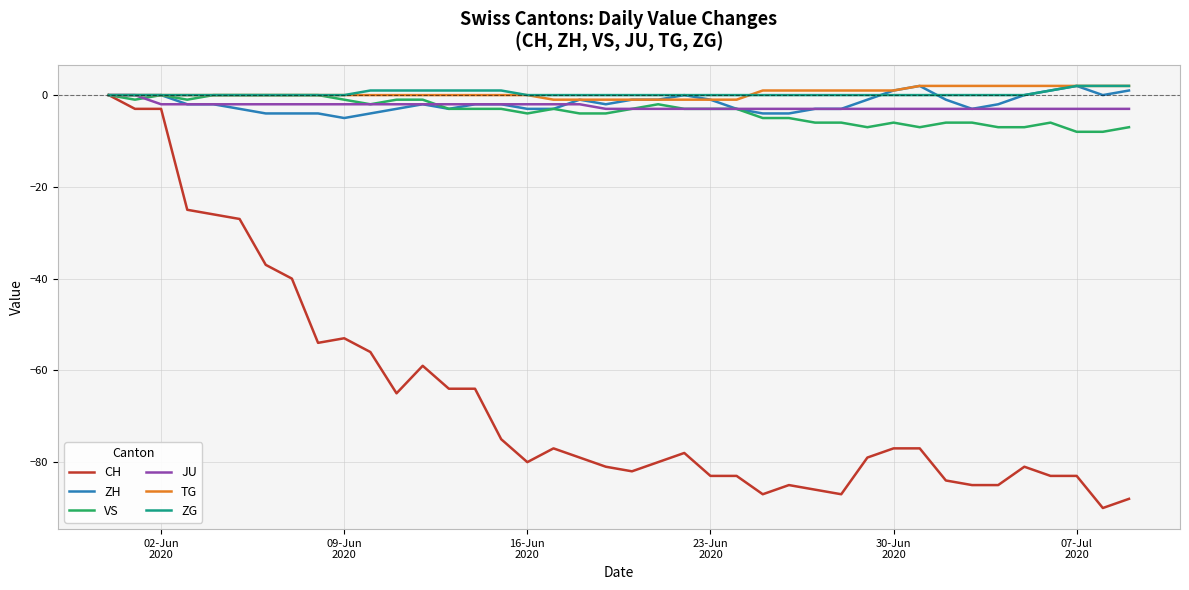

Which series has the widest spread of values?

CH